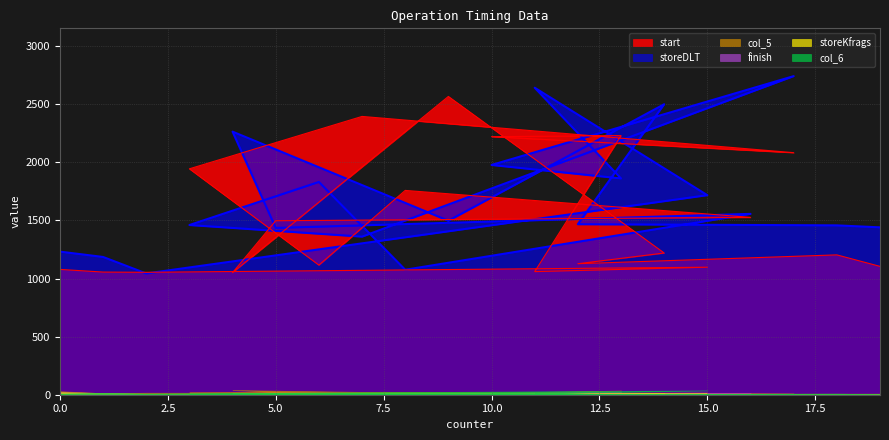

What are all the series names shown in the legend?

start, storeDLT, storeKfrags, finish, col_5, col_6